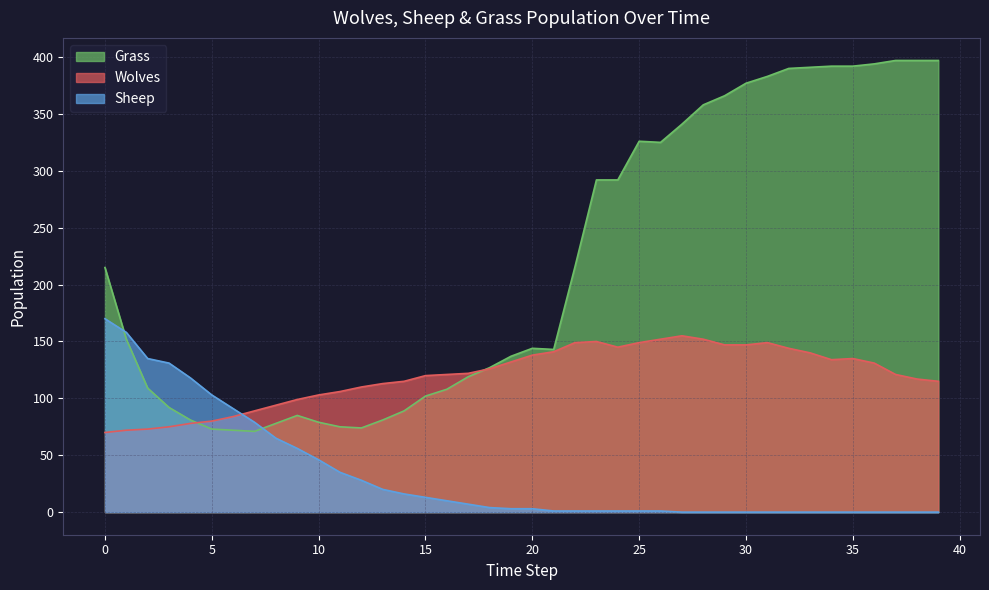

Read the Grass value at 9, to the nearest 50.

100